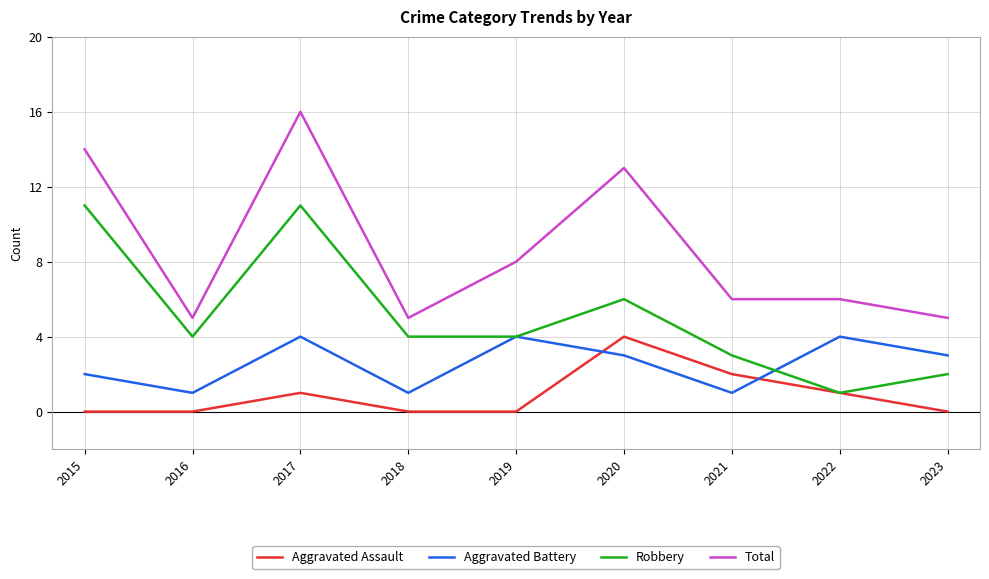

The value of Robbery at 2015 is 11. True or false?

True